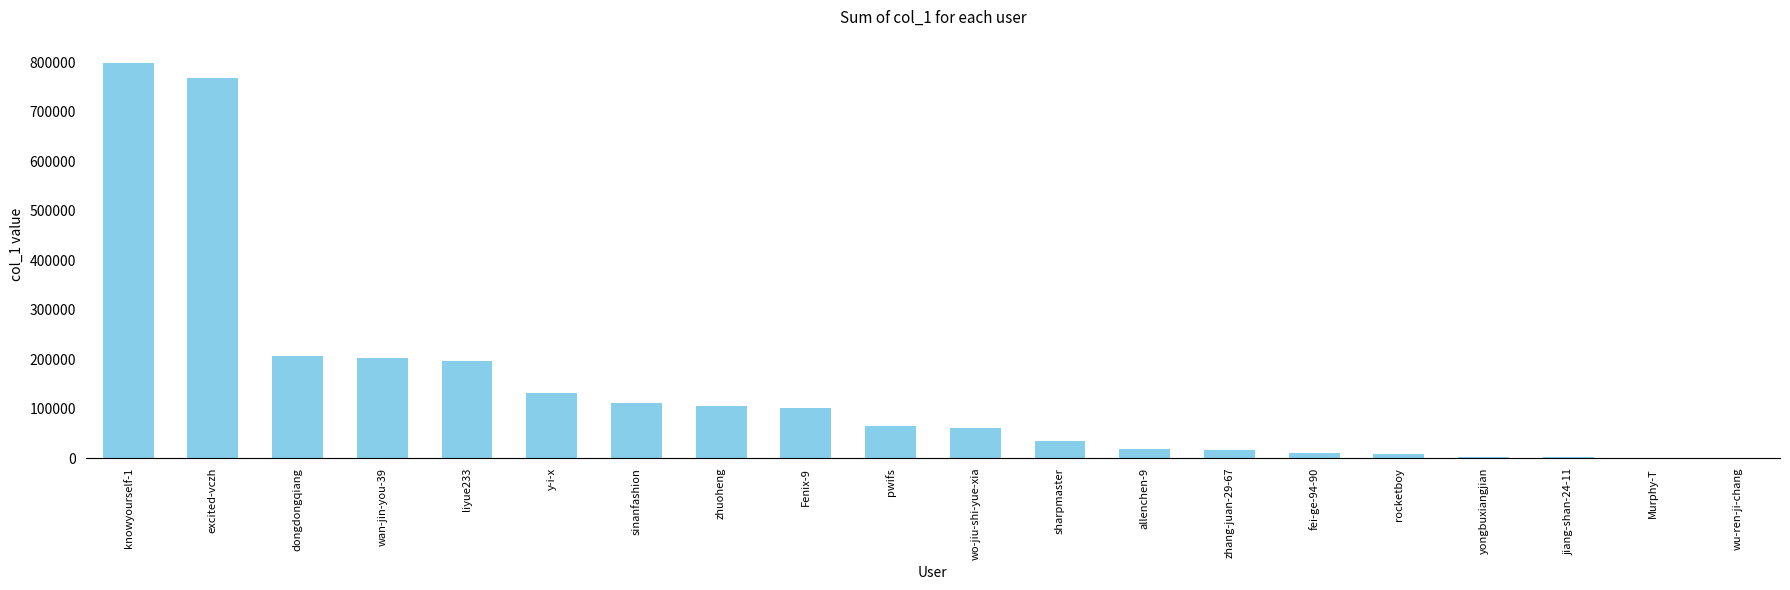

What is the change in value from excited-vczh to Fenix-9?

-665854